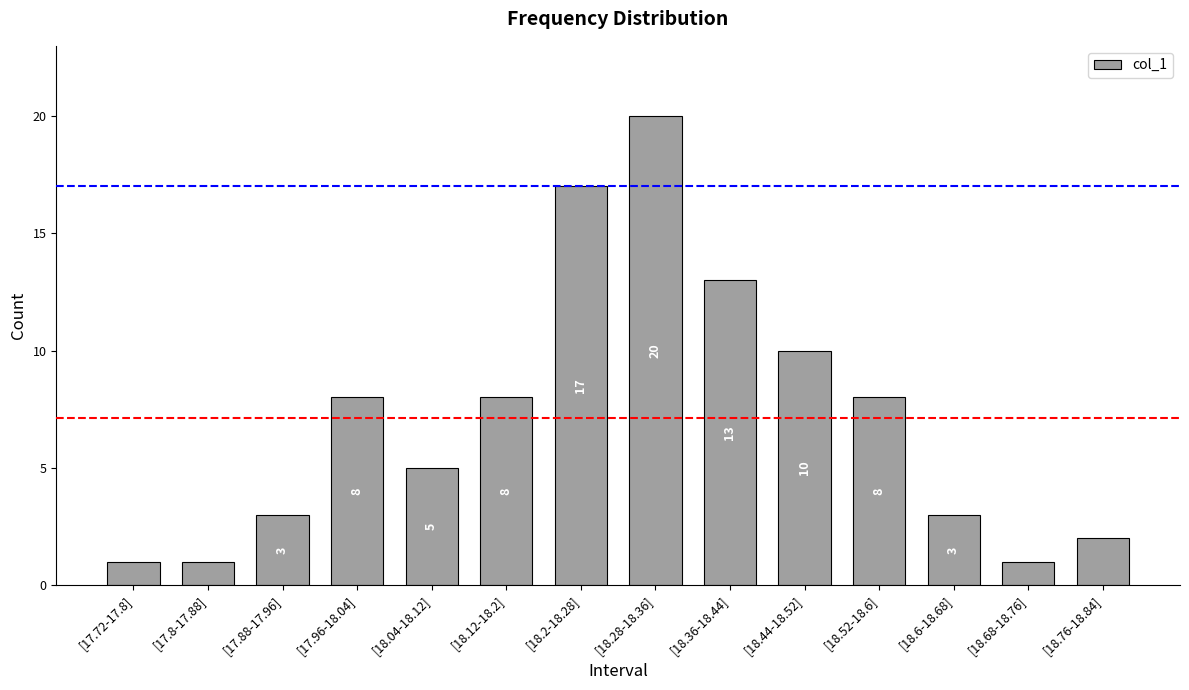

What is the difference between the values at [18.76-18.84] and [18.12-18.2]?

6